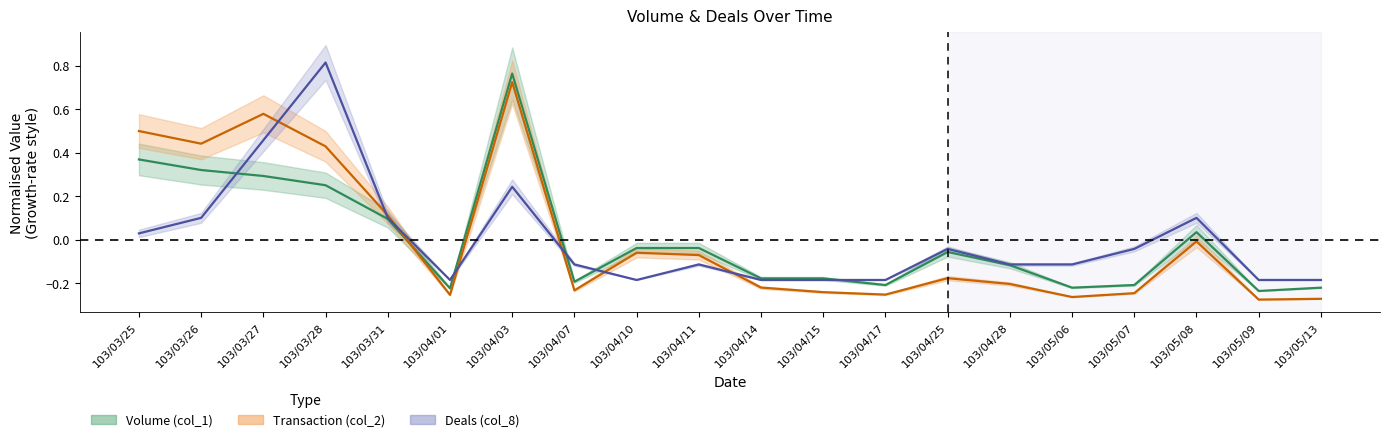

What is the spread (max minus min) of values at 103/04/10?

0.1